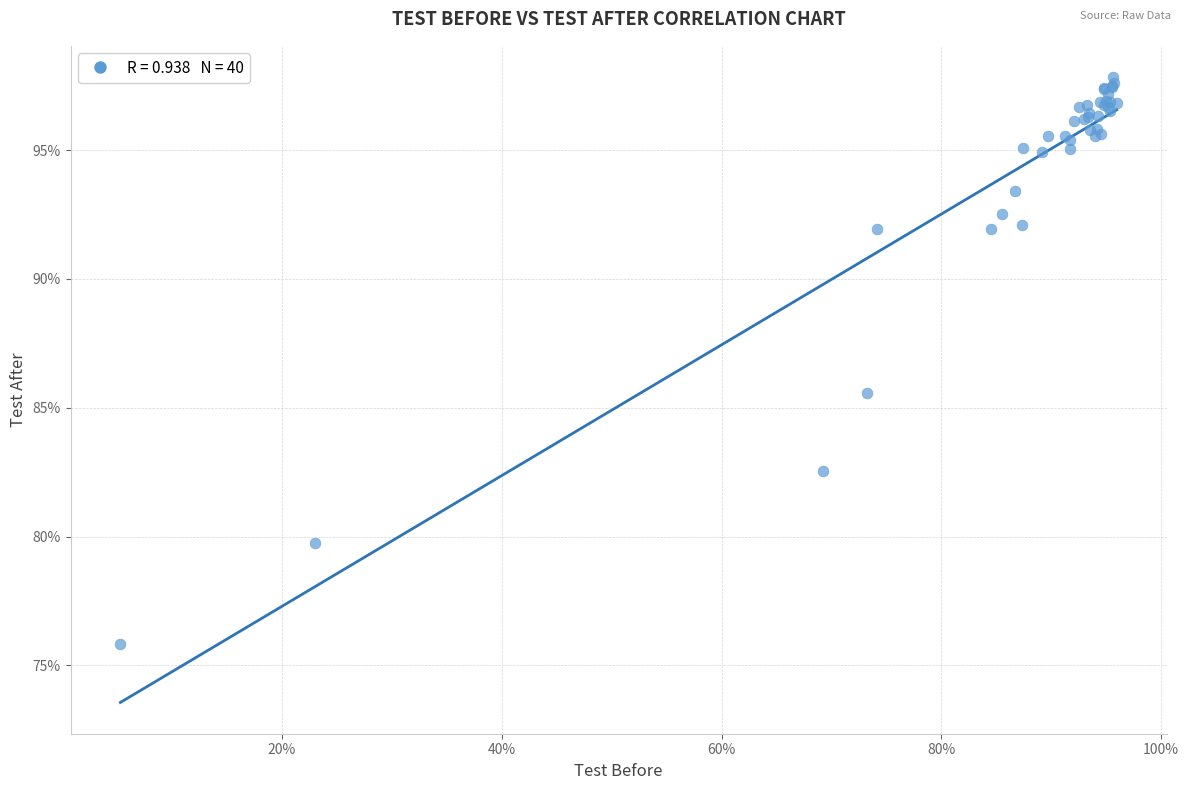

What Y value in the scatter plot is closest to 86?

85.6